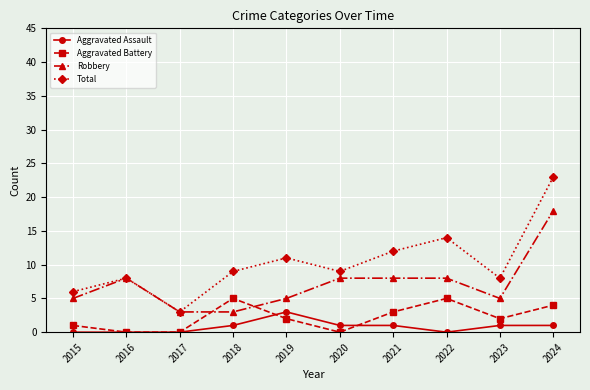

Reading right to left, what are all the values shown in this chart?

Aggravated Assault: 1	1	0	1	1	3	1	0	0	0
Aggravated Battery: 4	2	5	3	0	2	5	0	0	1
Robbery: 18	5	8	8	8	5	3	3	8	5
Total: 23	8	14	12	9	11	9	3	8	6